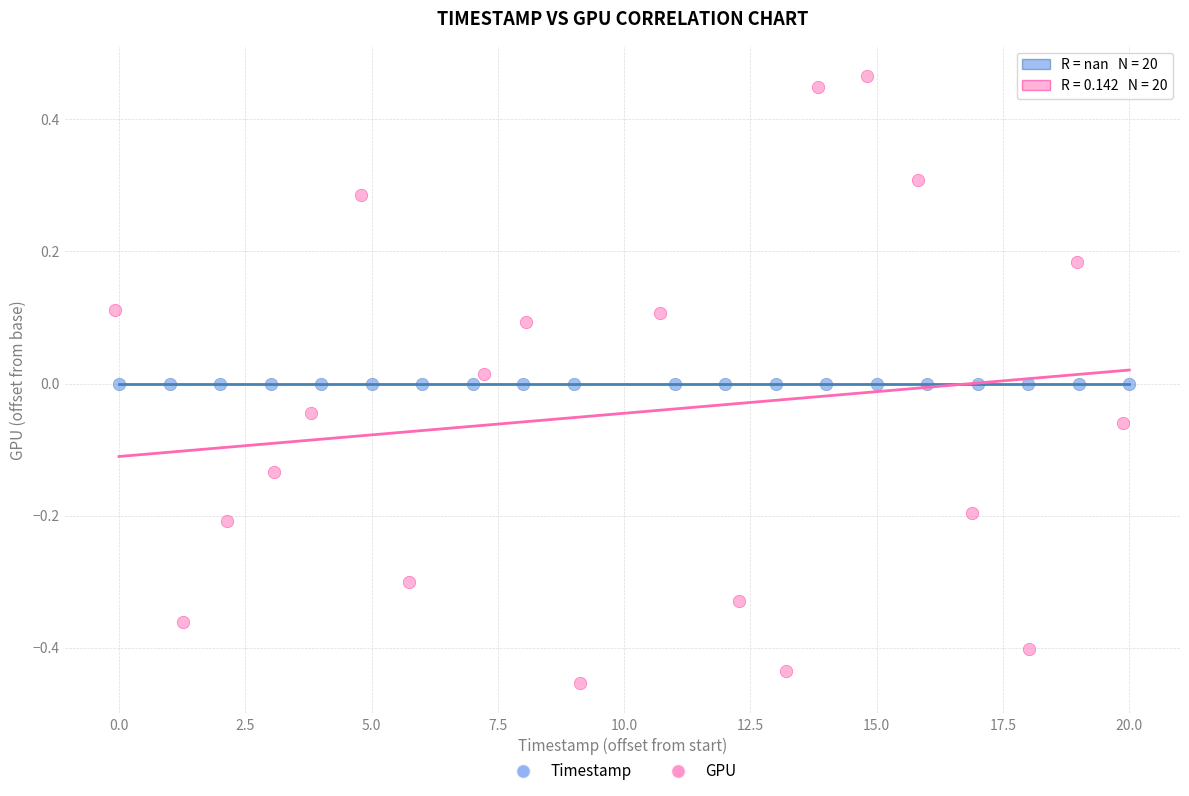

Which series contains the lowest Y value?

GPU